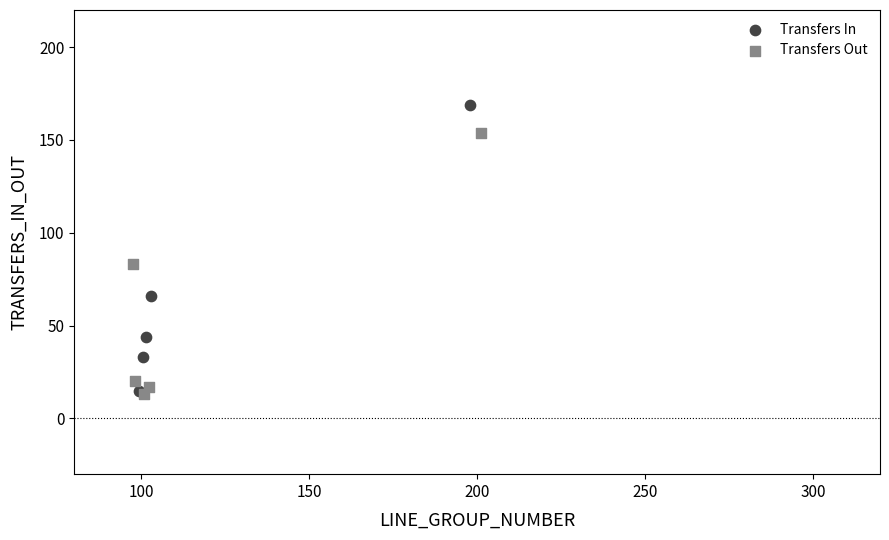

Which series has the largest Y range (max minus min)?

Transfers In